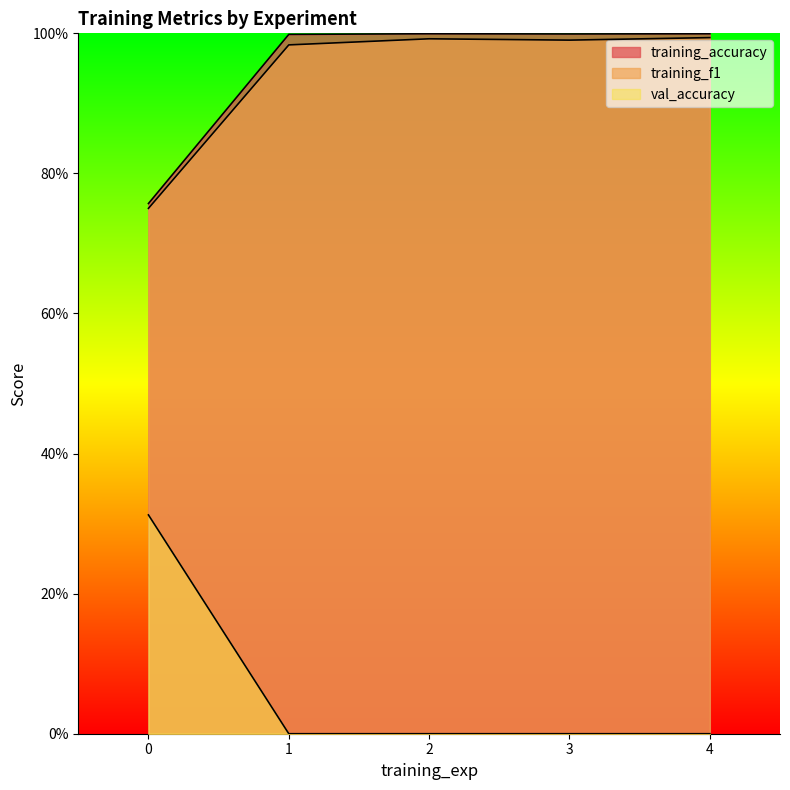

What are all the series names shown in the legend?

training_accuracy, training_f1, val_accuracy